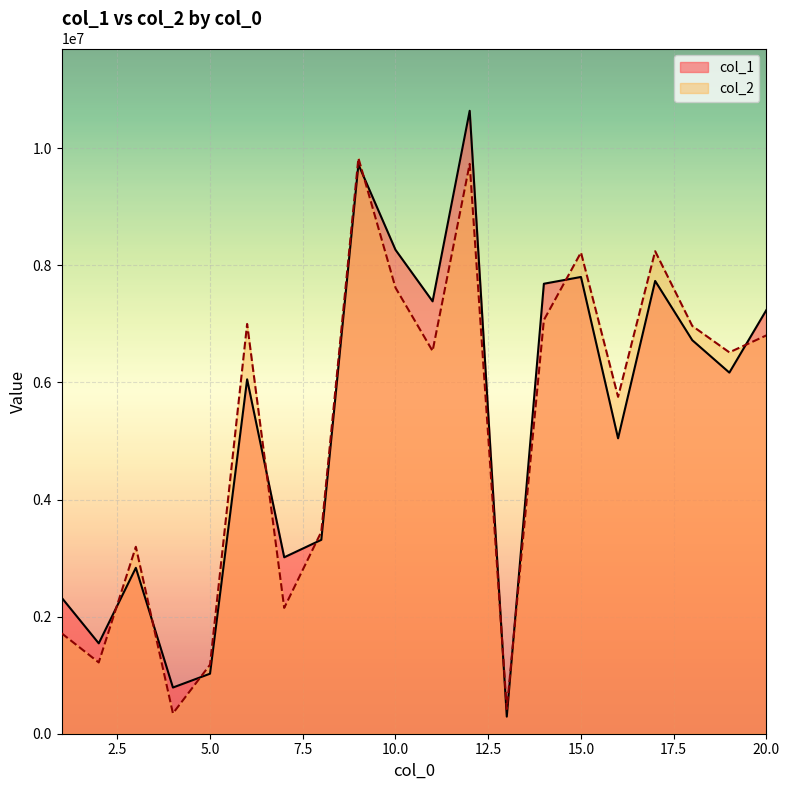

Rank the series by their average value, from lowest to highest.

col_2, col_1